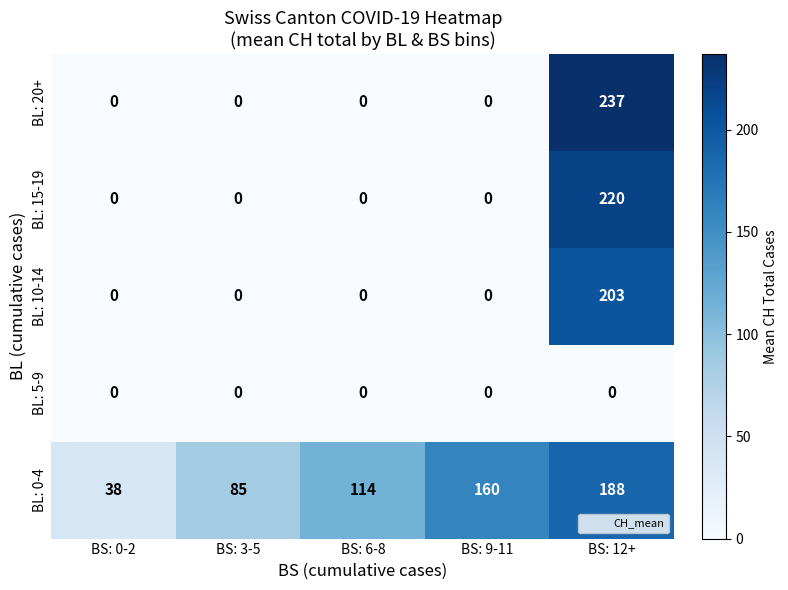

What is the approximate value of BL: 0-4 at BS: 12+, to the nearest 5?

190